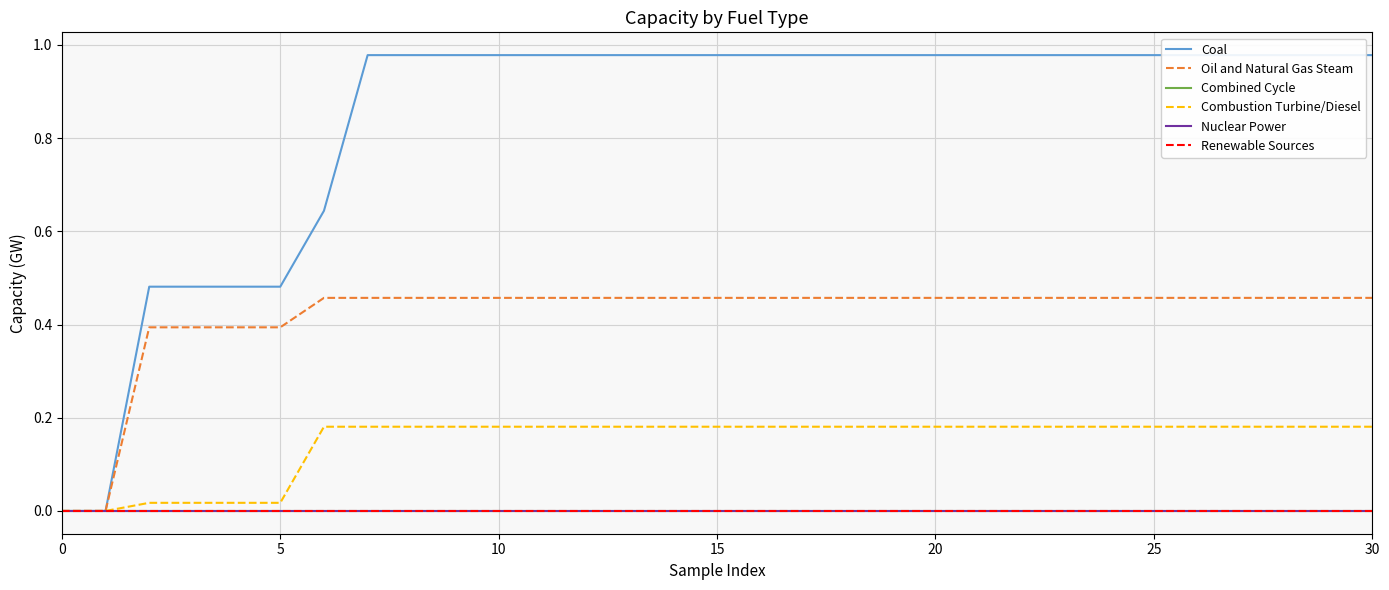

Which series has the largest range (max minus min)?

Coal